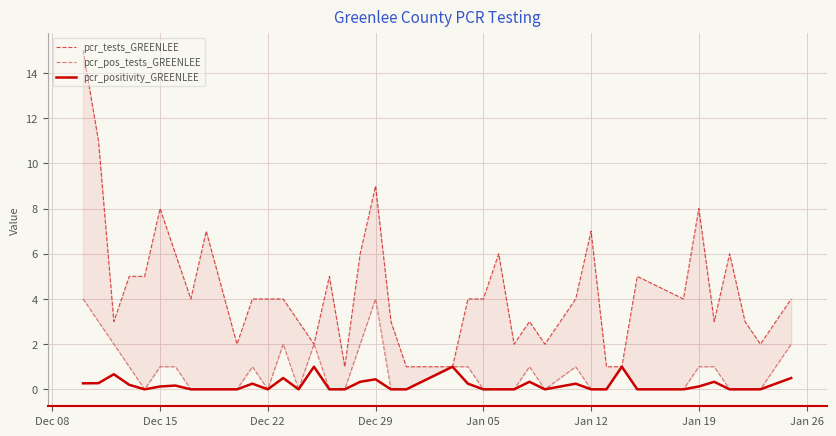

True or false: pcr_pos_tests_GREENLEE has more than 1 points higher than both neighbors.

True